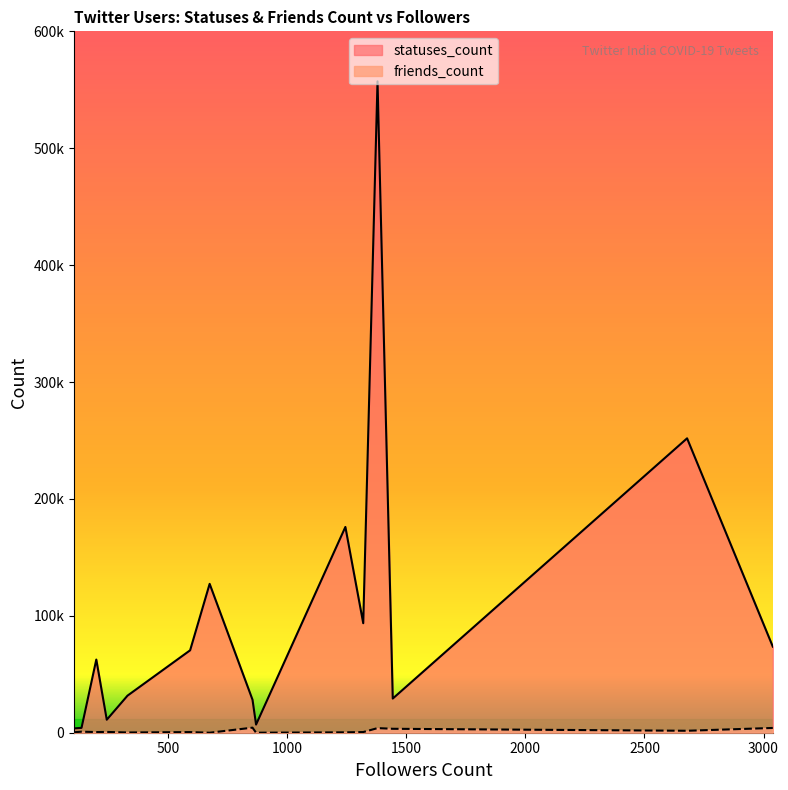

What is the difference between the maximum and minimum values in the statuses_count series?

553519